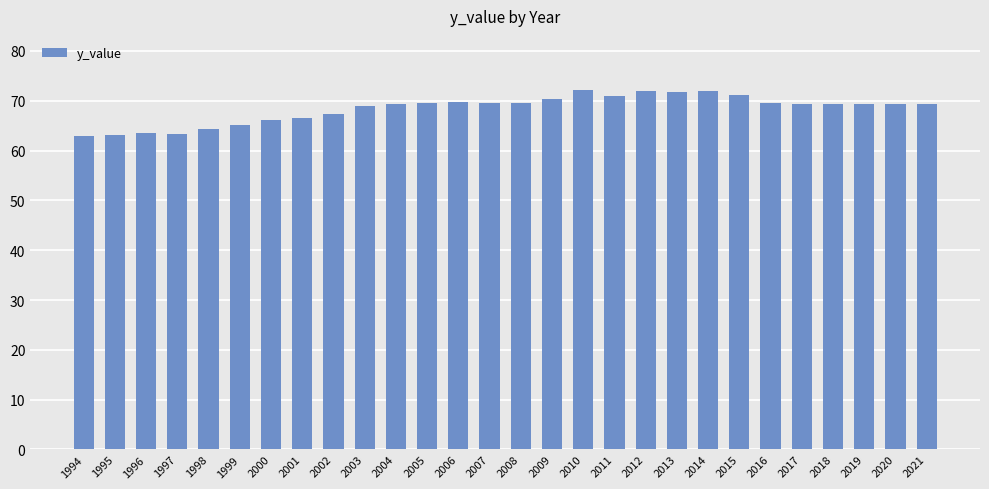

What is the approximate value at 2005?

69.5